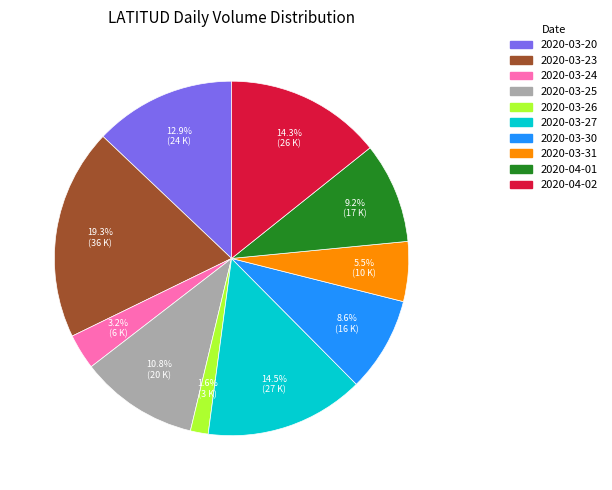

To the nearest percent, what percentage of the pie is 2020-04-01?

9%